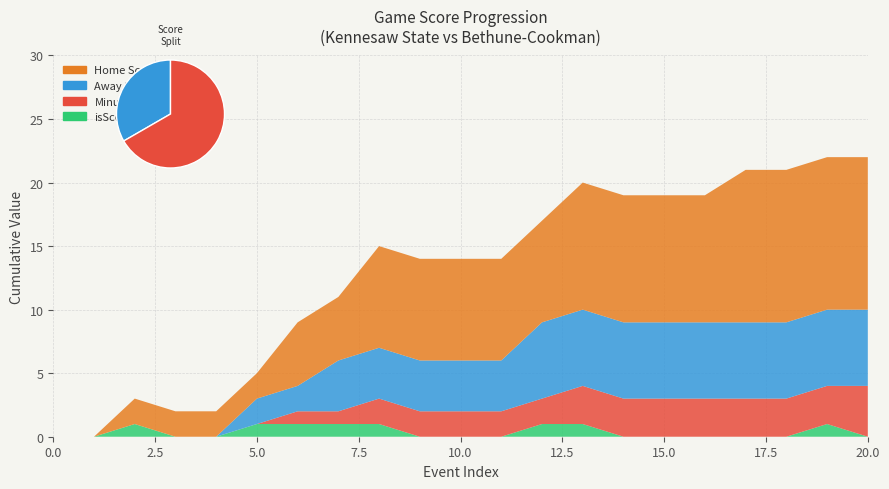

Reading left to right, list all the values displayed in this chart.

Away Score: 0=0	1=0	2=0	3=0	4=0	5=2	6=2	7=4	8=4	9=4	10=4	11=4	12=6	13=6	14=6	15=6	16=6	17=6	18=6	19=6	20=6
Home Score: 0=0	1=0	2=2	3=2	4=2	5=2	6=5	7=5	8=8	9=8	10=8	11=8	12=8	13=10	14=10	15=10	16=10	17=12	18=12	19=12	20=12
Minute: 0=0	1=0	2=0	3=0	4=0	5=0	6=1	7=1	8=2	9=2	10=2	11=2	12=2	13=3	14=3	15=3	16=3	17=3	18=3	19=3	20=4
isScoringPosession: 0=0	1=0	2=1	3=0	4=0	5=1	6=1	7=1	8=1	9=0	10=0	11=0	12=1	13=1	14=0	15=0	16=0	17=0	18=0	19=1	20=0